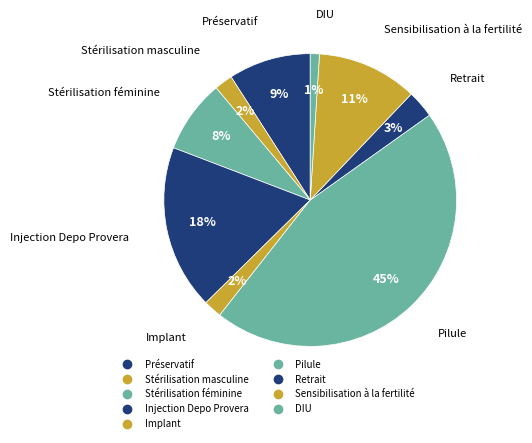

How many segments does this pie chart have?

9